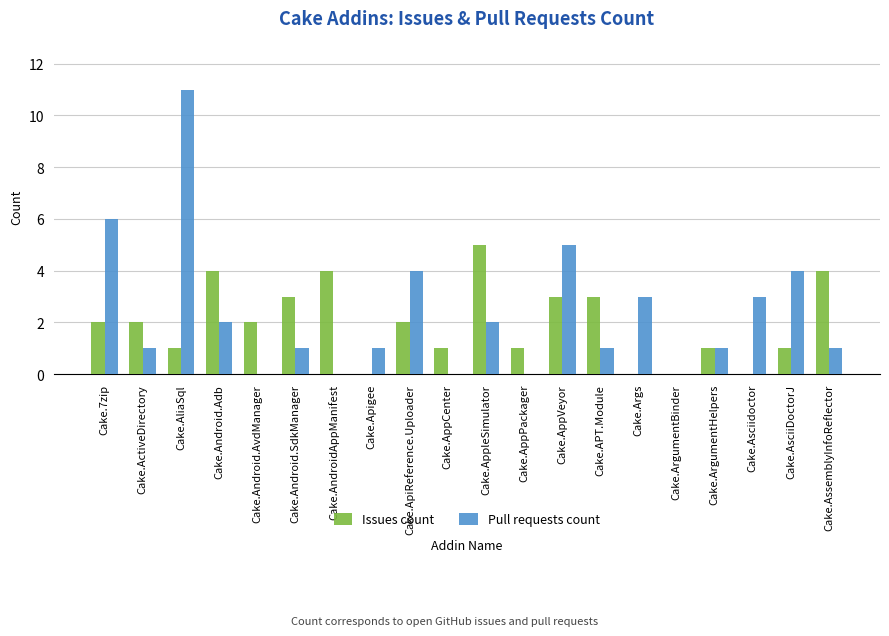

Reading left to right, list all the values displayed in this chart.

Issues count: 2	2	1	4	2	3	4	0	2	1	5	1	3	3	0	0	1	0	1	4
Pull requests count: 6	1	11	2	0	1	0	1	4	0	2	0	5	1	3	0	1	3	4	1